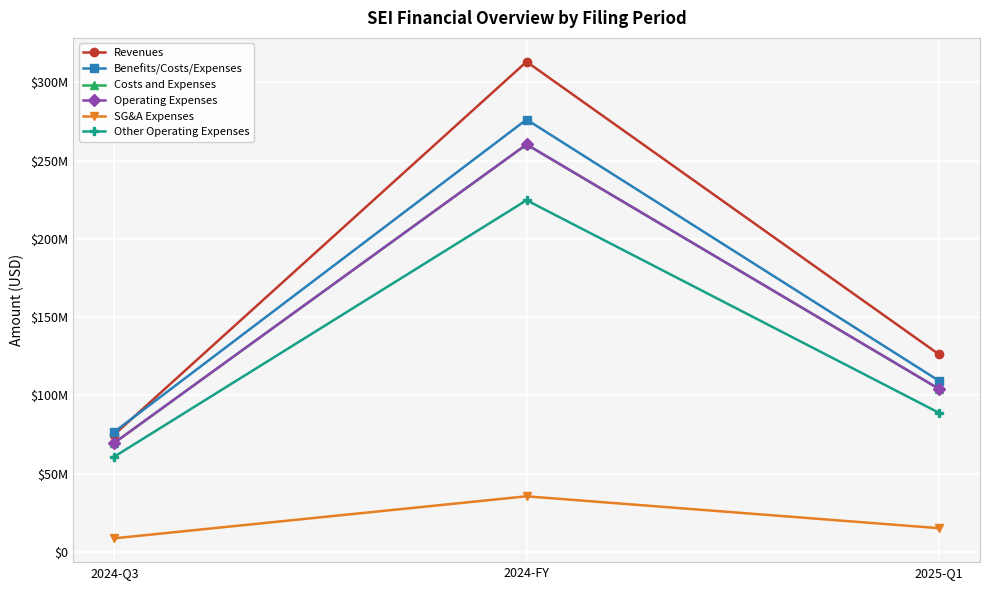

What is the value of the Other Operating Expenses point at the 1st from the left?

60952000